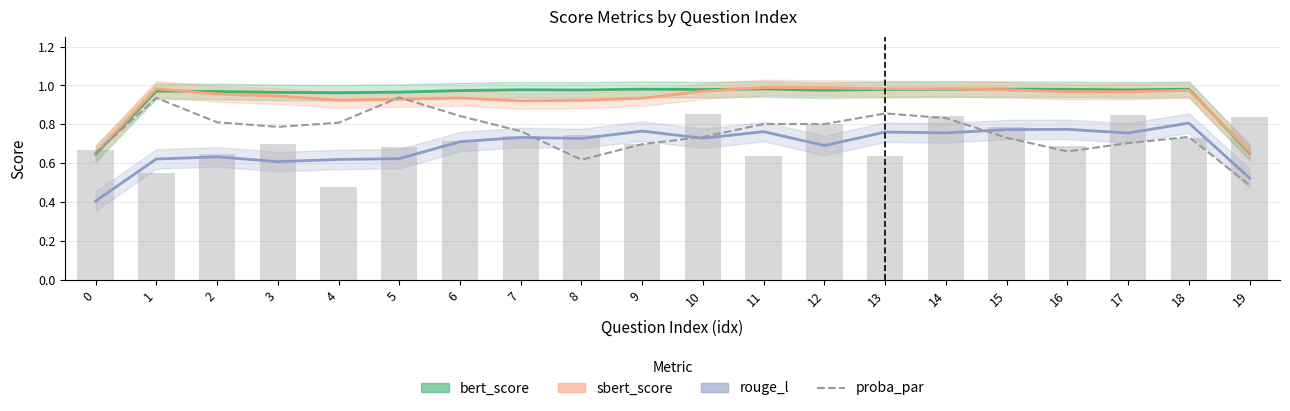

How many categories are shown in the chart?

20